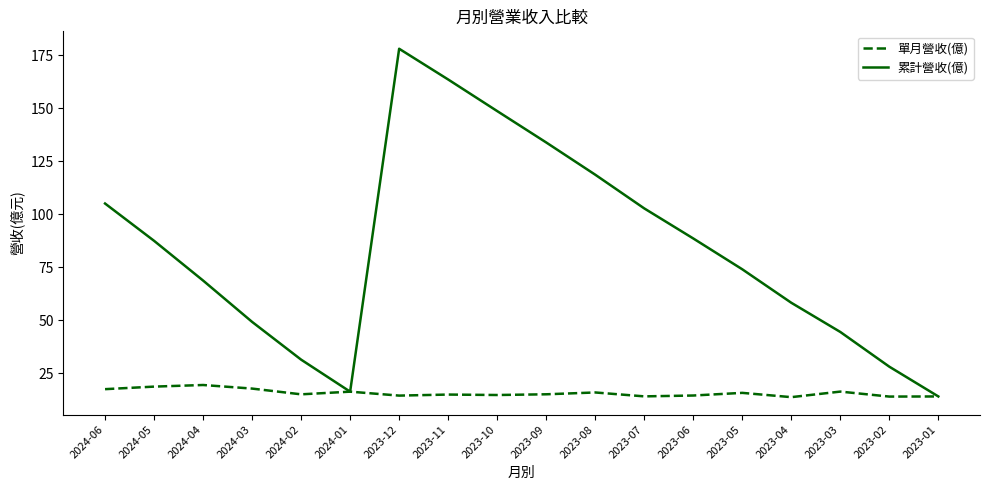

What is the smallest value displayed?

13.8